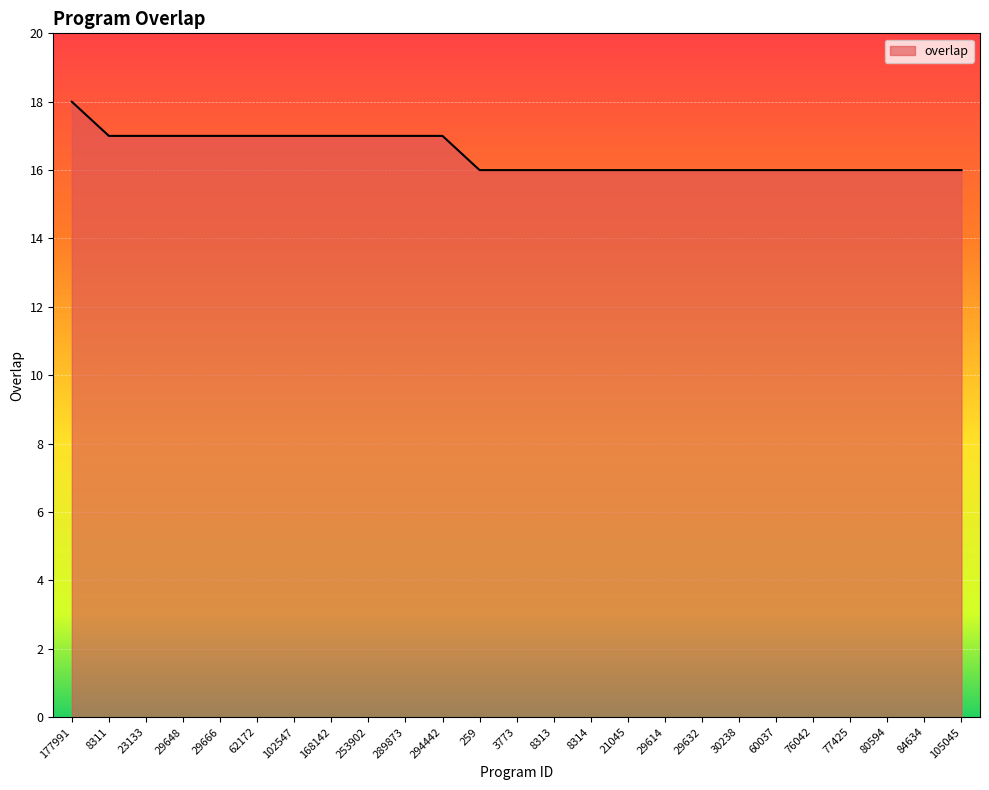

Between 168142 and 21045, which is larger?

168142